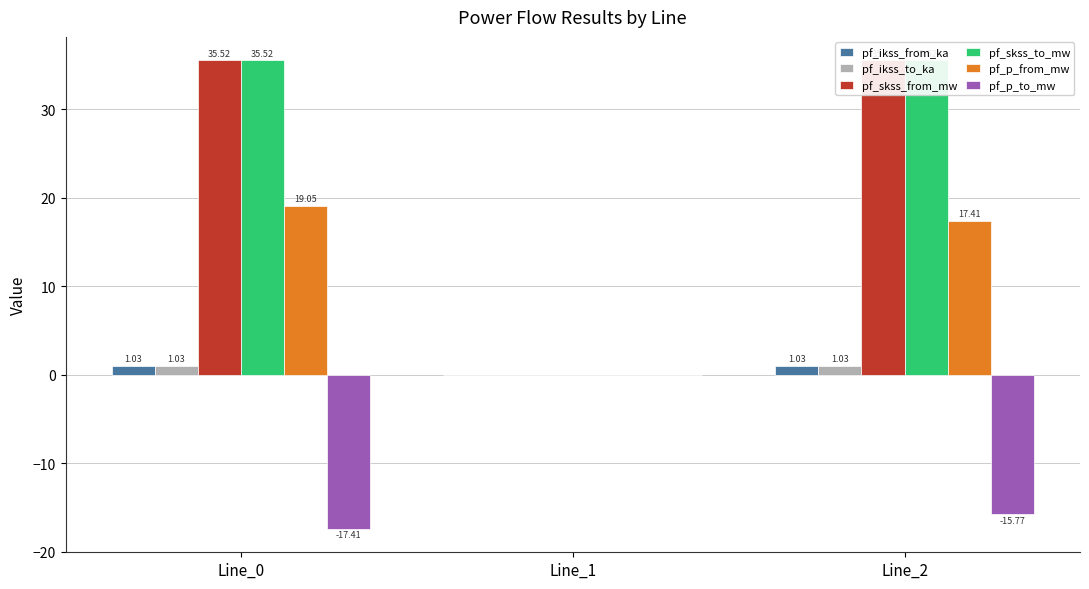

How many data points does each series have?

3